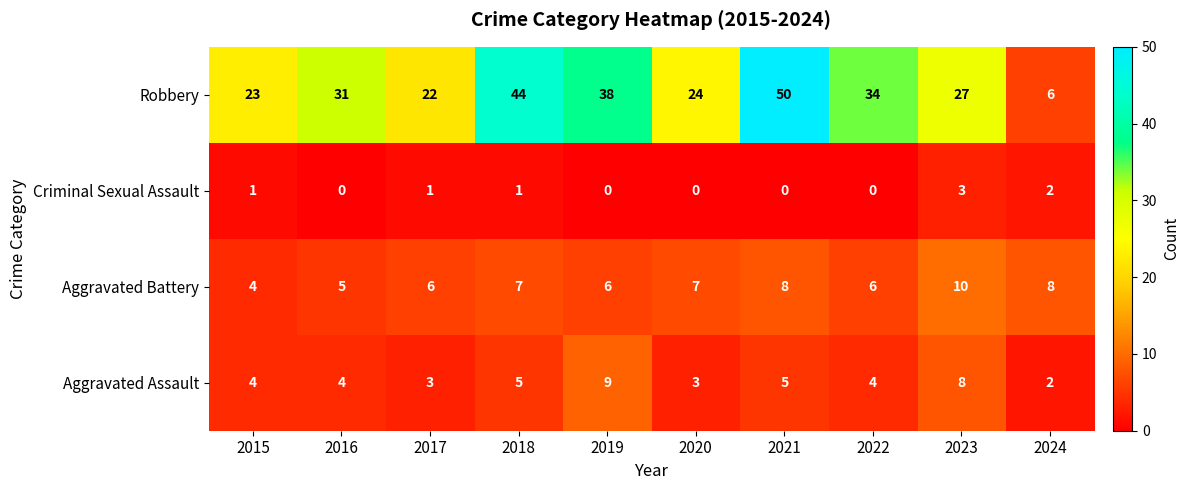

What is the total value across all series at 2016?

40